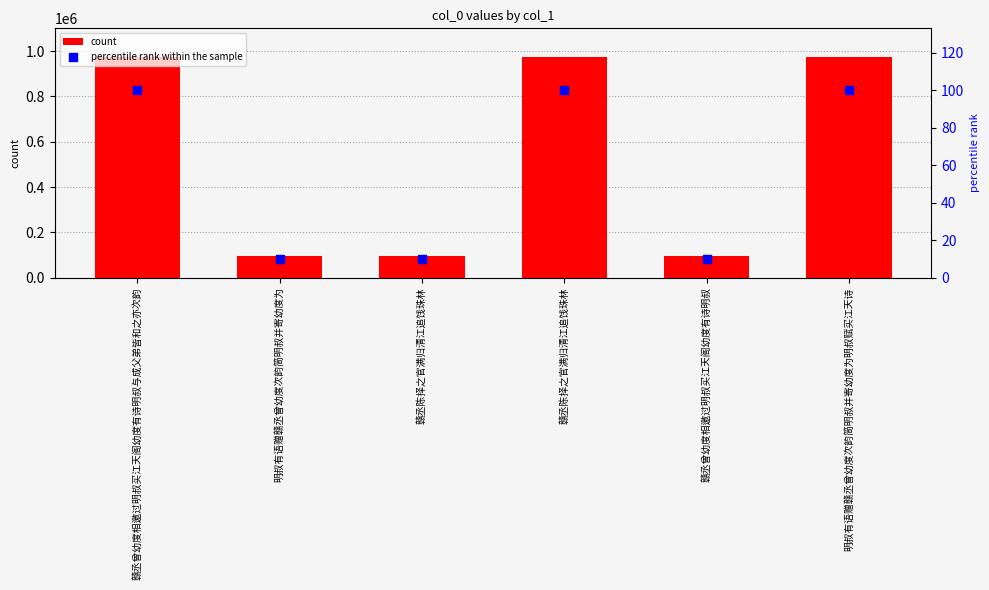

Which series reaches the maximum Y coordinate?

count